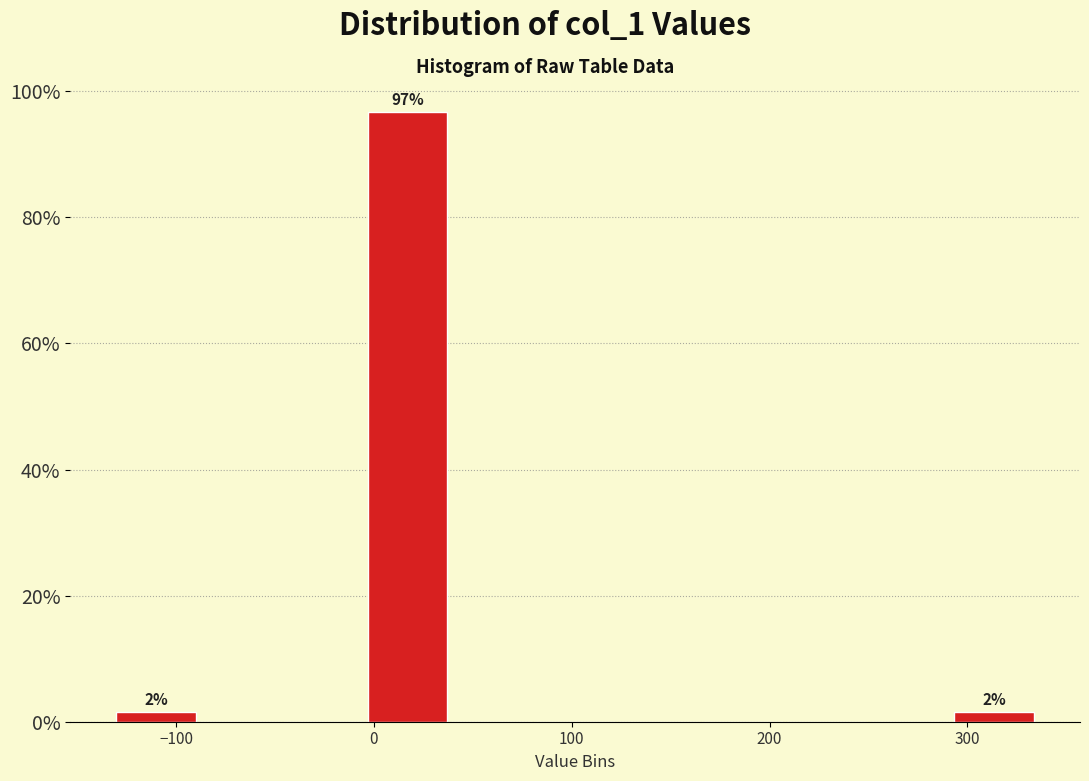

Which range on the x-axis has the tallest bar?

0 to 40